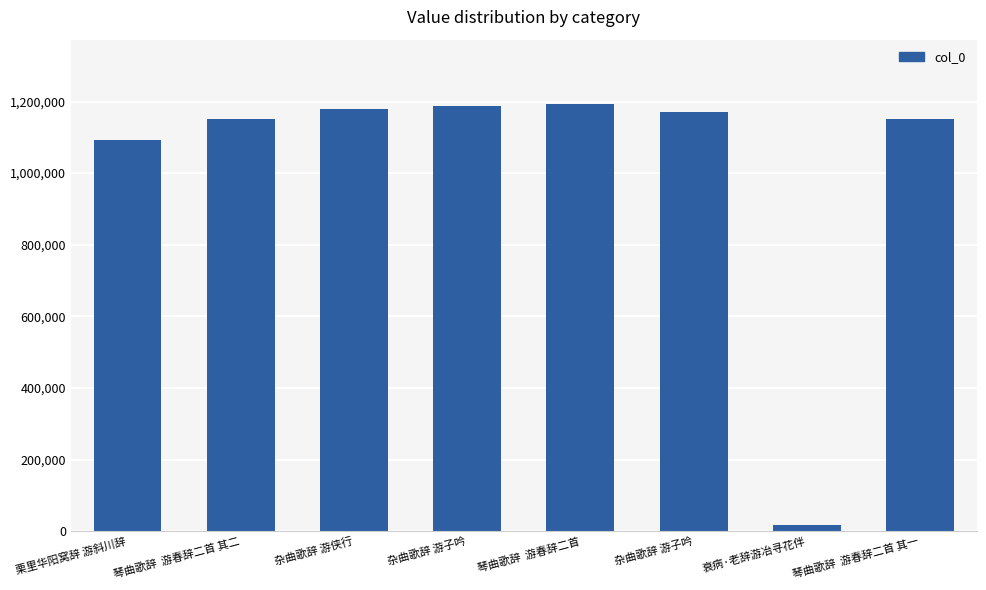

Is it true that the value at 栗里华阳窝辞 游斜川辞 is 1091947?

True